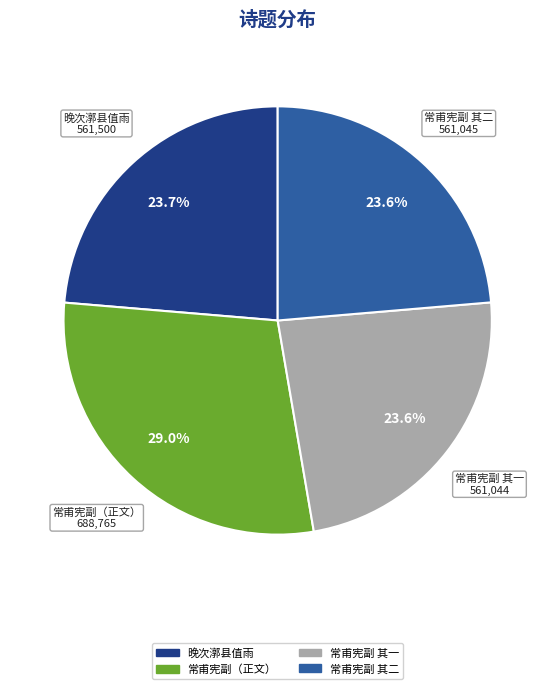

To the nearest percent, what is the difference between the largest and smallest slice percentages?

5%